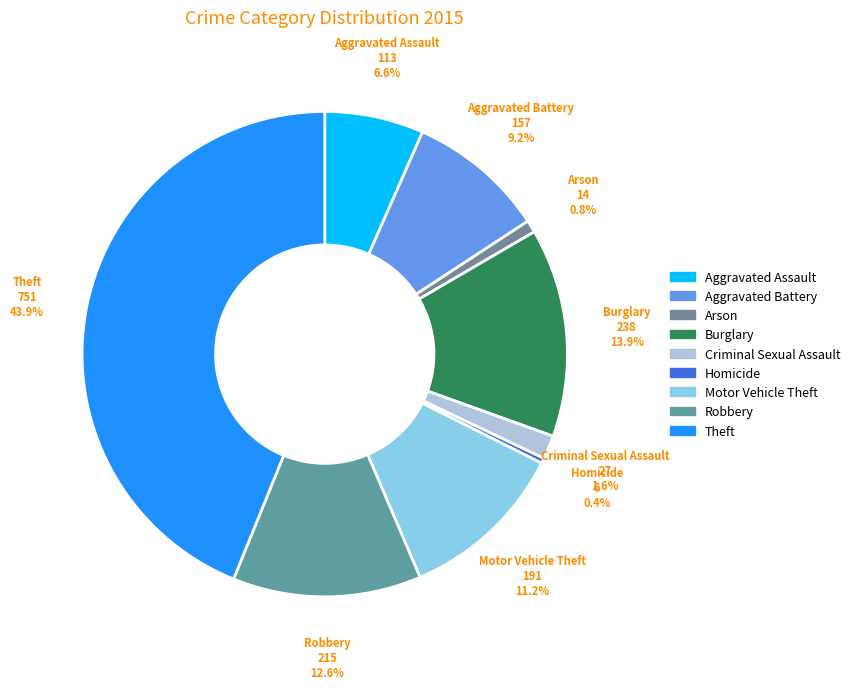

Approximately how many times larger is the value at Aggravated Assault compared to Motor Vehicle Theft?

0.6